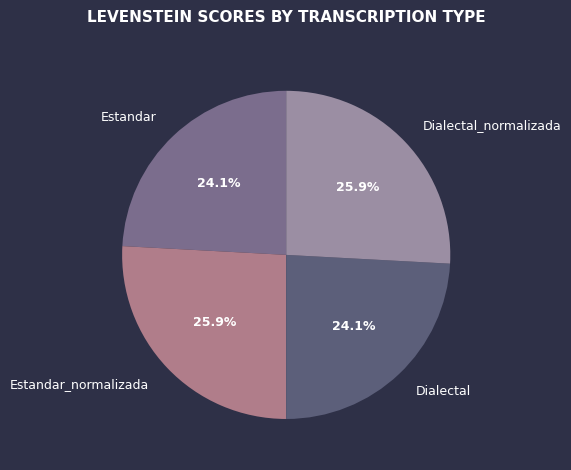

How much of the chart is everything except Estandar_normalizada?

74.1%